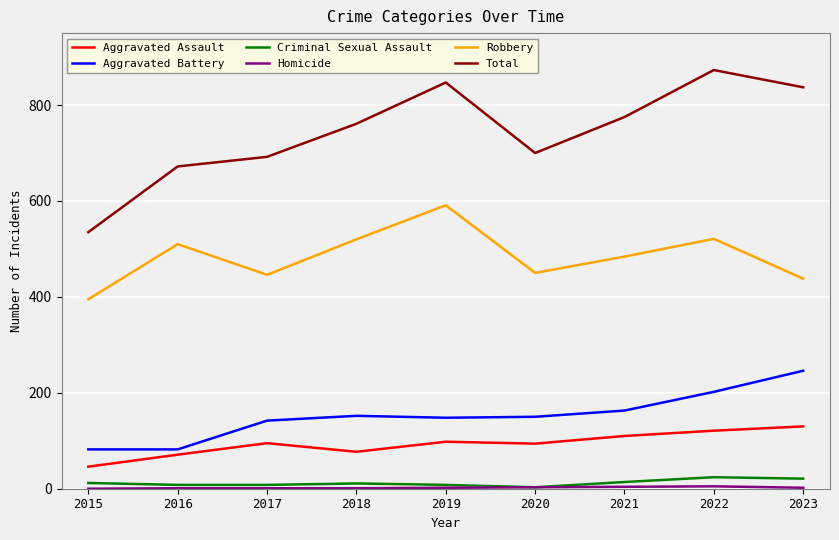

True or false: Criminal Sexual Assault has a value of 12 at 2015.

True